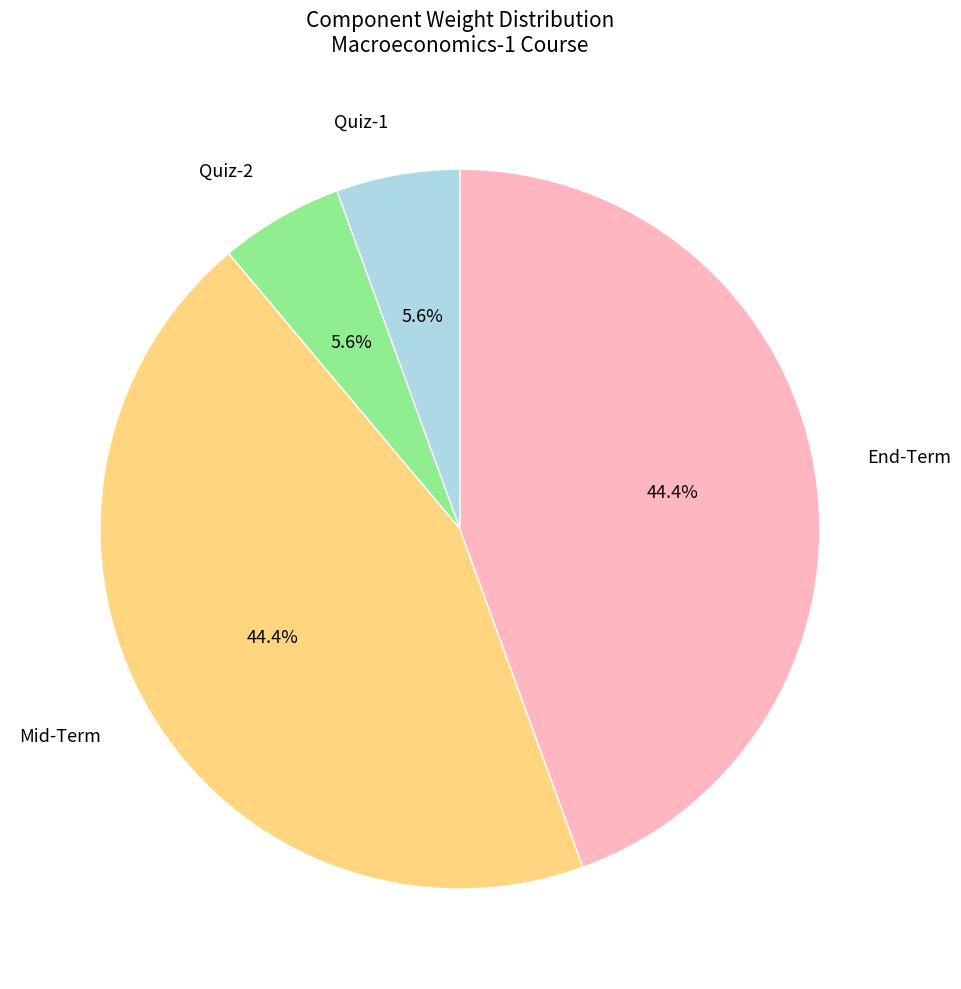

To the nearest percent, what is the difference between the largest and smallest slice percentages?

39%